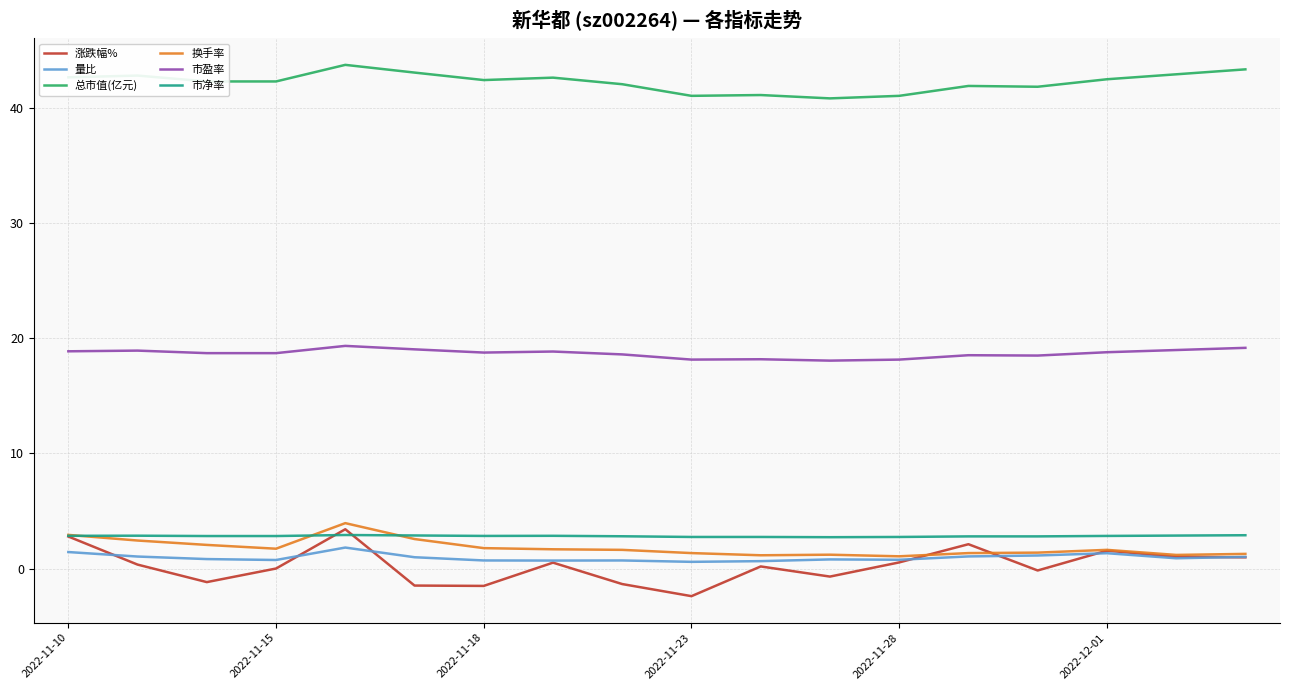

What is the sum of all 换手率 values?

32.2